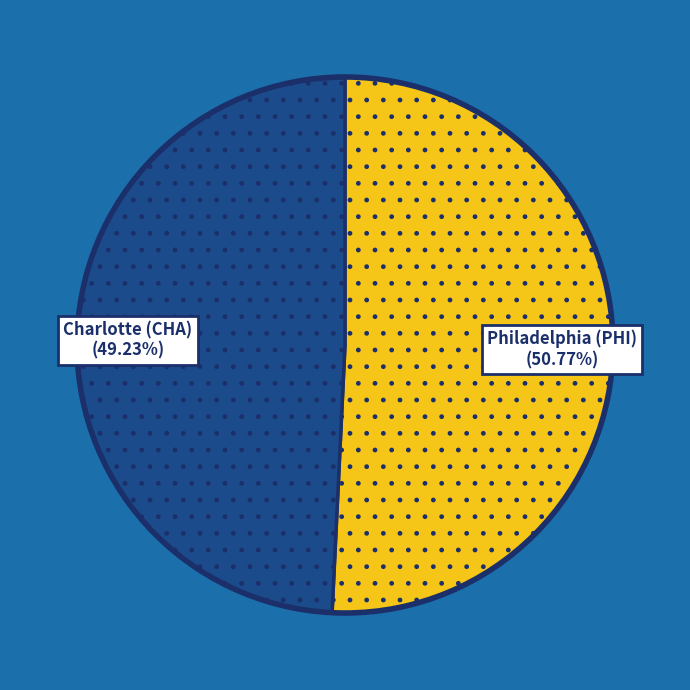

How many segments does this pie chart have?

2